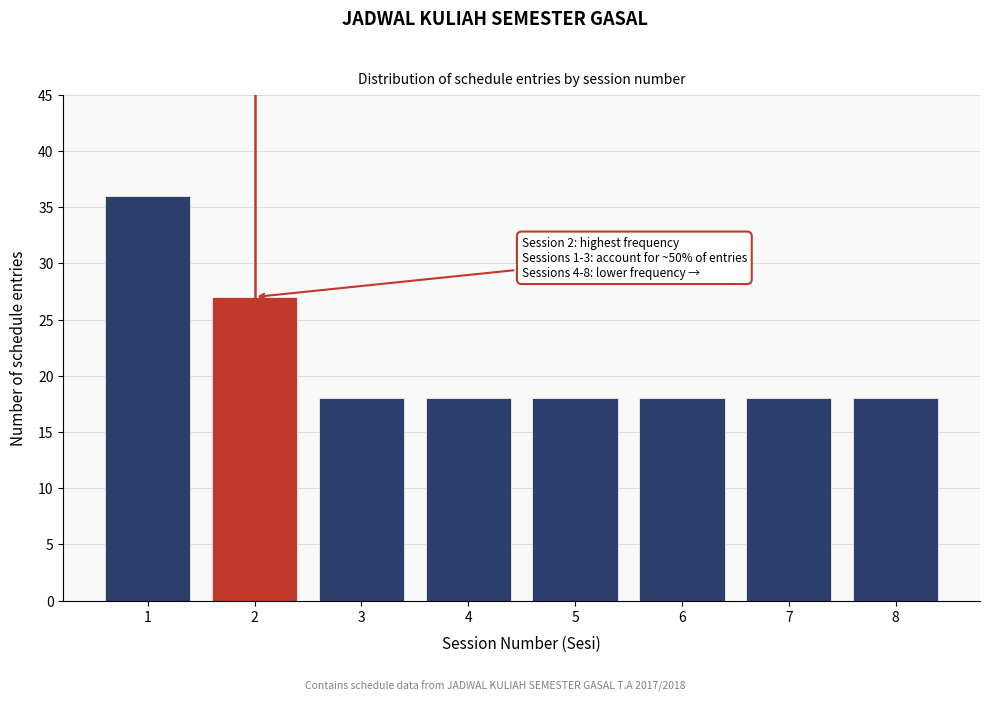

Over which range of the x-axis is the bar tallest?

0.5 to 1.5